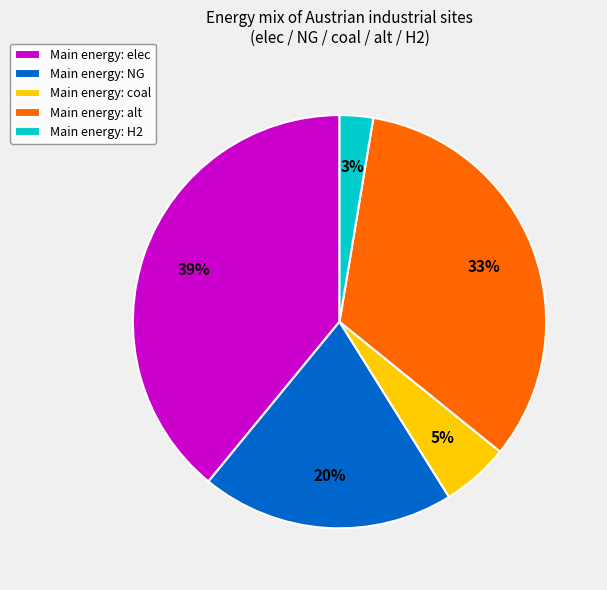

What is the smallest slice in the pie chart?

Main energy: H2